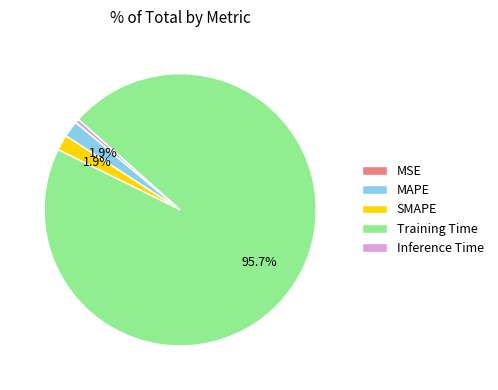

What portion of the pie excludes SMAPE?

98.1%